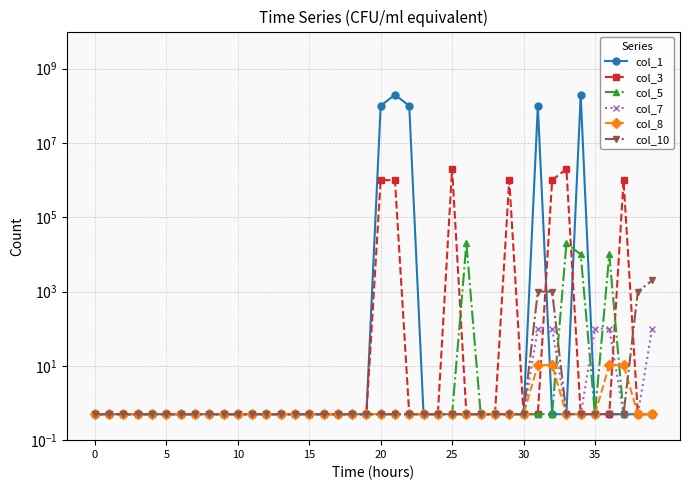

What is the difference between the second highest and minimum values in the col_5 series?

20000.0